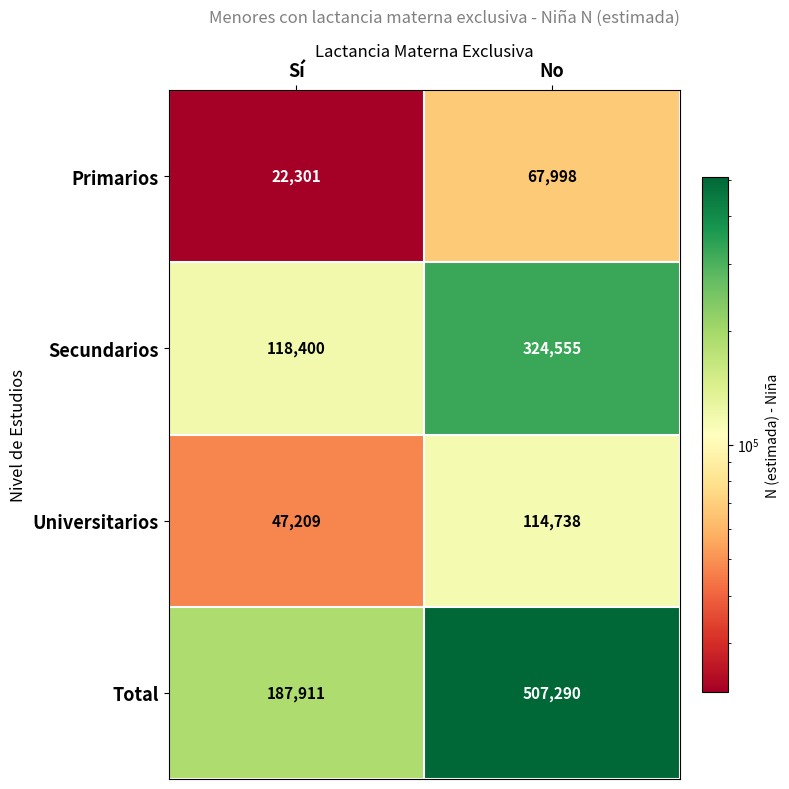

What is the minimum value shown in the chart?

22301